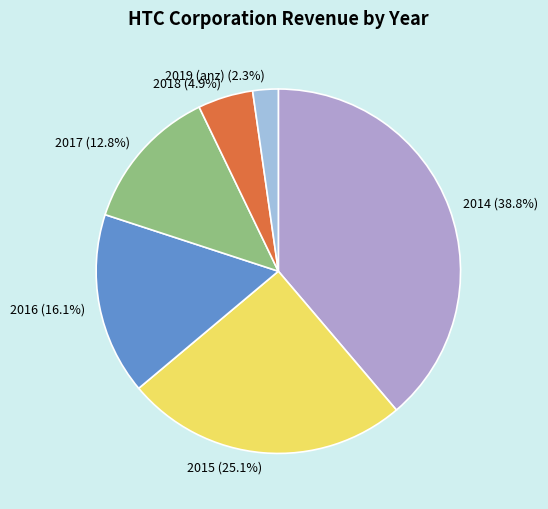

Rank the categories by value from lowest to highest.

2019 (anz), 2018, 2017, 2016, 2015, 2014